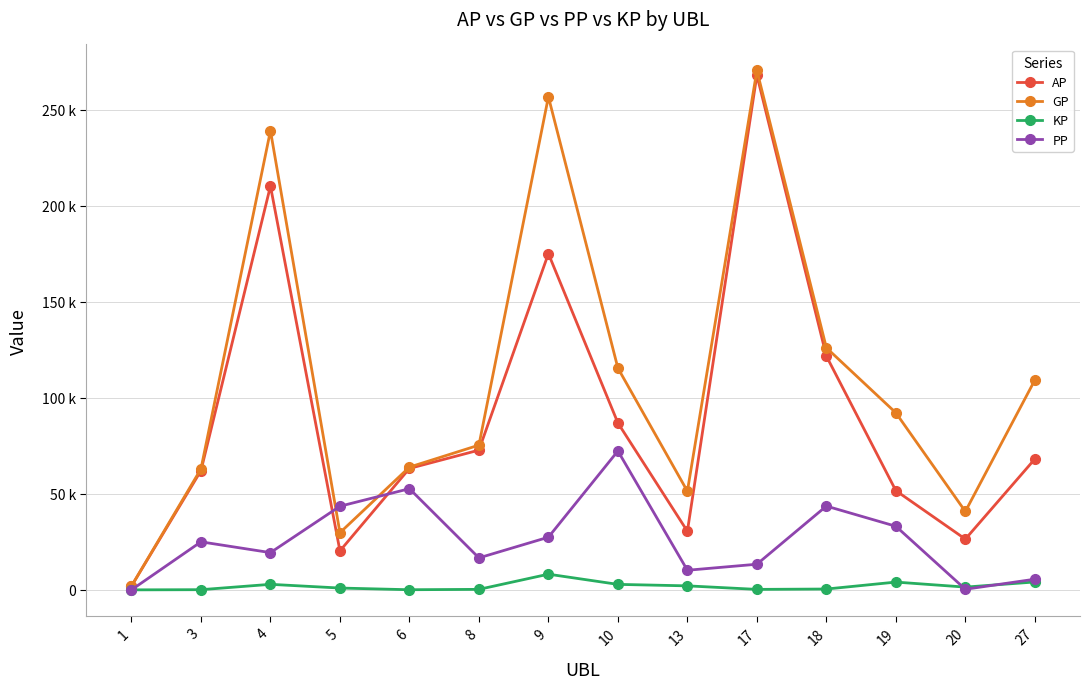

How many interior local valleys does the PP series have?

4